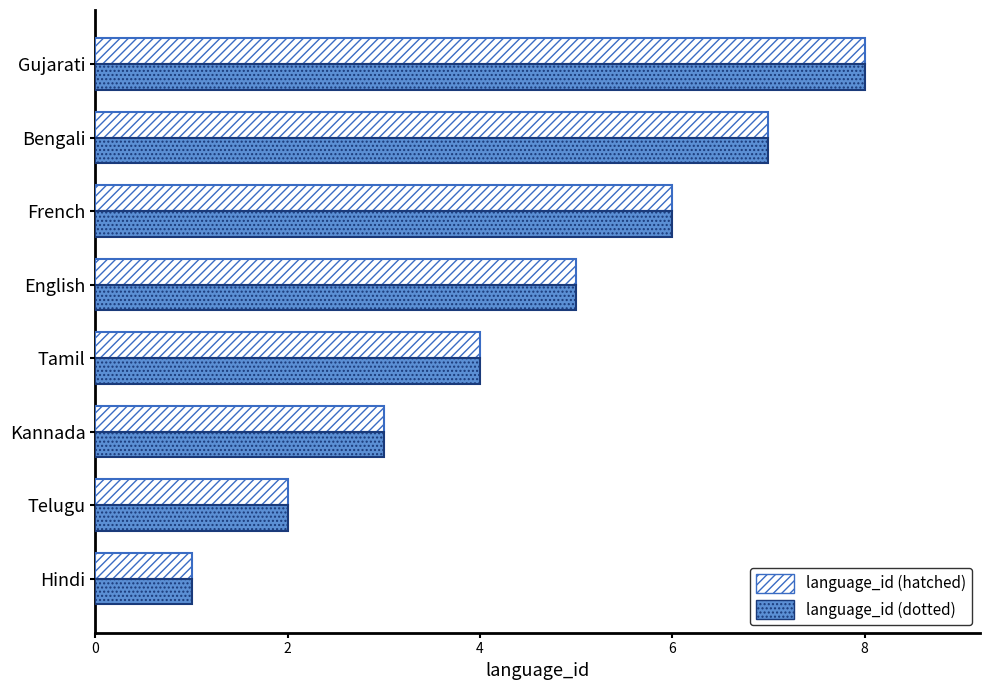

The language_id (hatched) series shows 1 at Hindi. True or false?

True